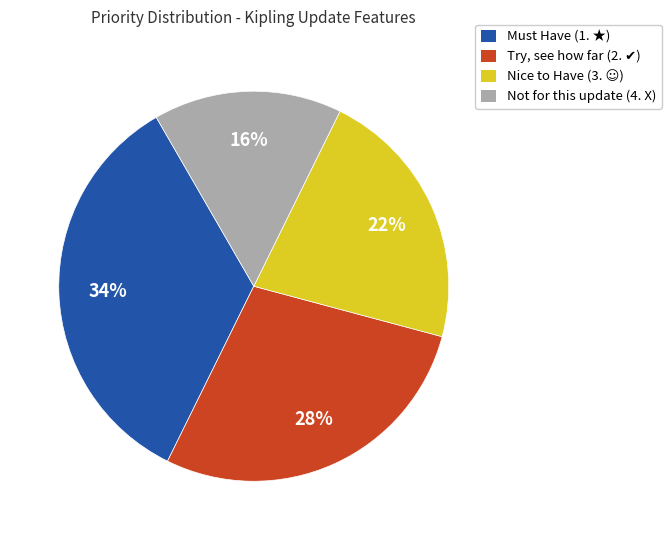

Does Not for this update (4. X) account for over 50% of the chart?

No